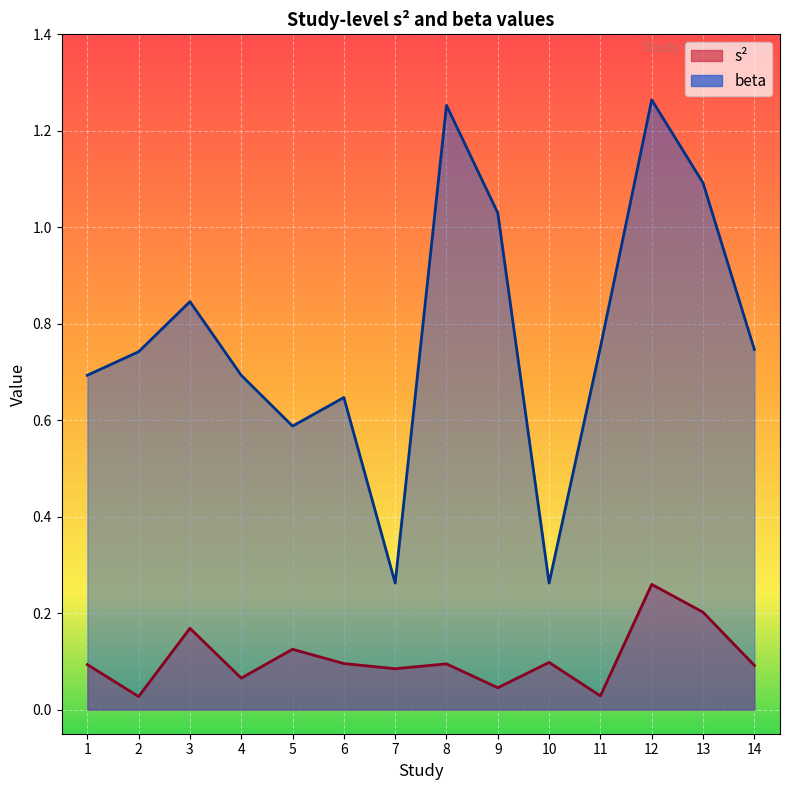

Reading left to right, extract all data points from this chart.

s^2: 0.1	0.0	0.2	0.1	0.1	0.1	0.1	0.1	0.0	0.1	0.0	0.3	0.2	0.1
beta: 0.7	0.7	0.8	0.7	0.6	0.6	0.3	1.3	1.0	0.3	0.8	1.3	1.1	0.7